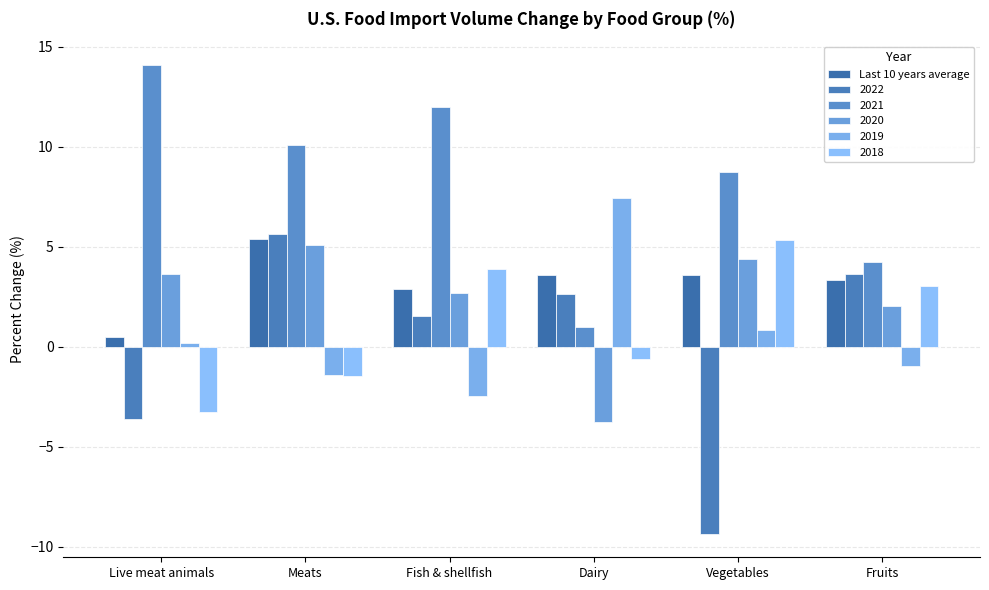

Count the number of data series in this chart.

6